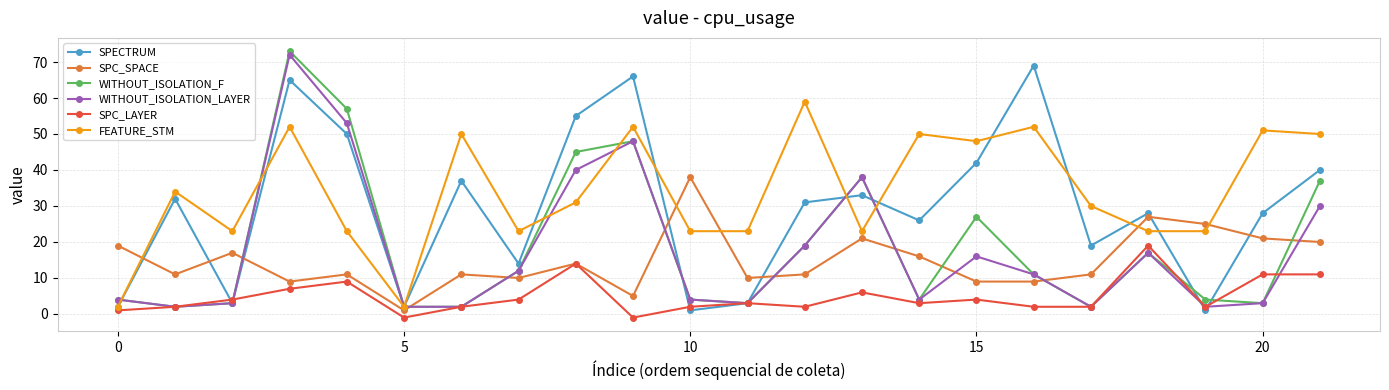

How many series are shown in this chart?

6